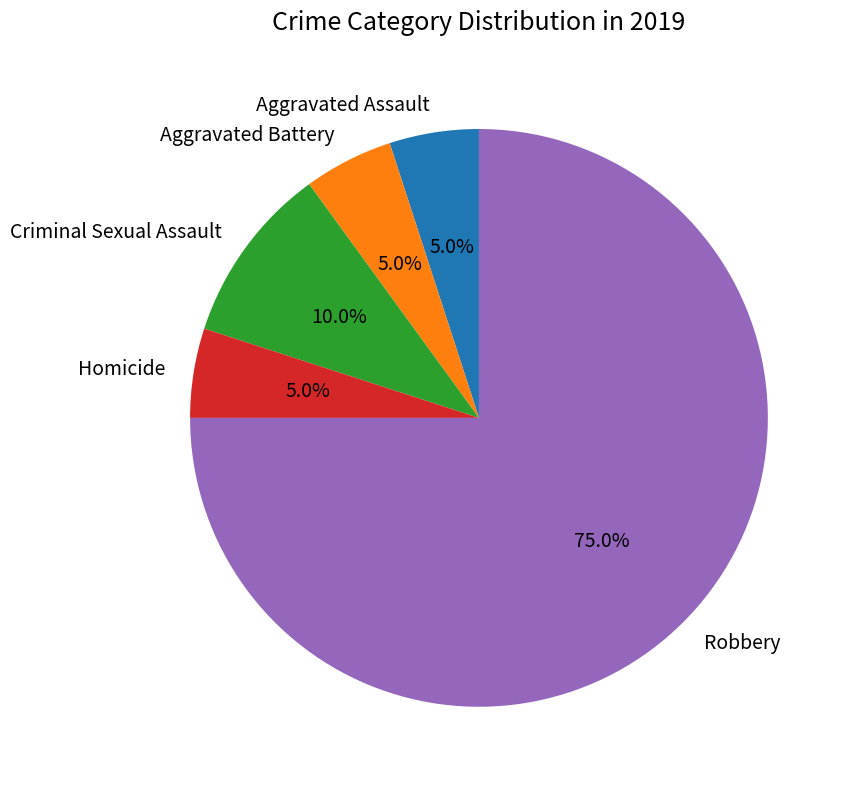

Is there a majority slice in this chart?

Yes